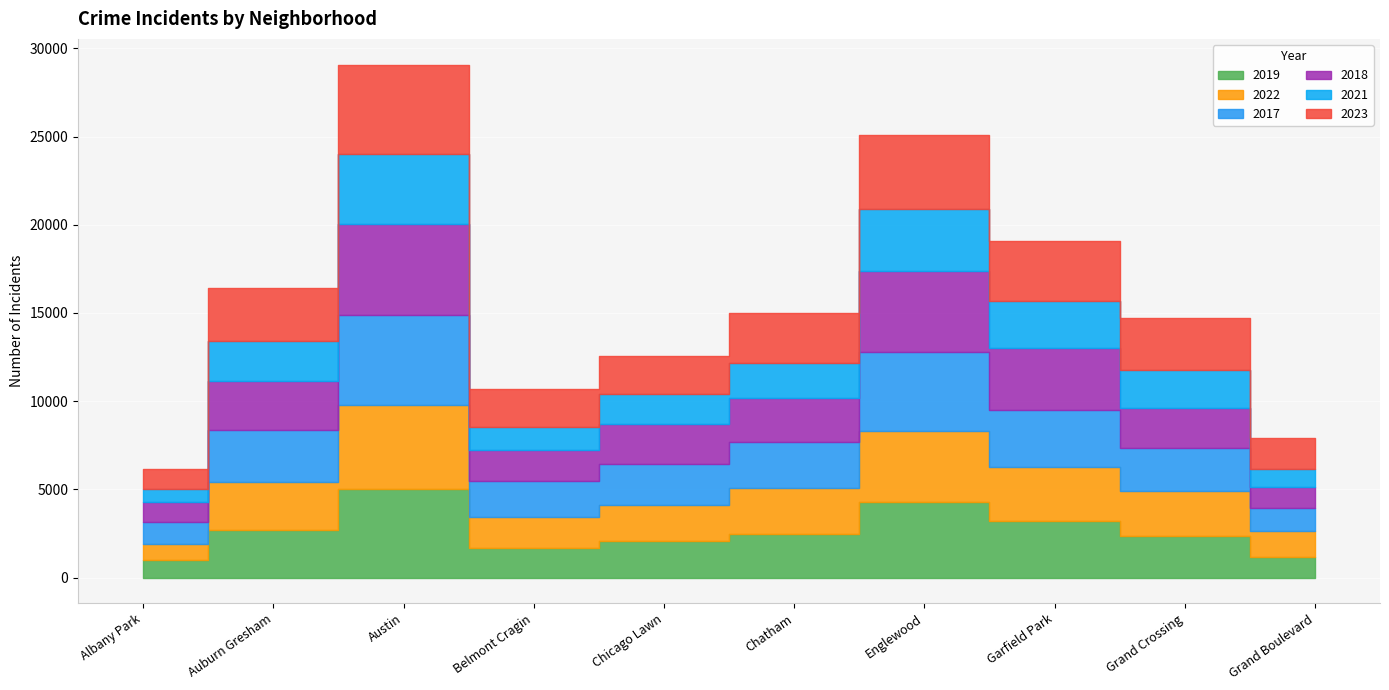

The value of 2017 at Englewood is 2434. True or false?

False